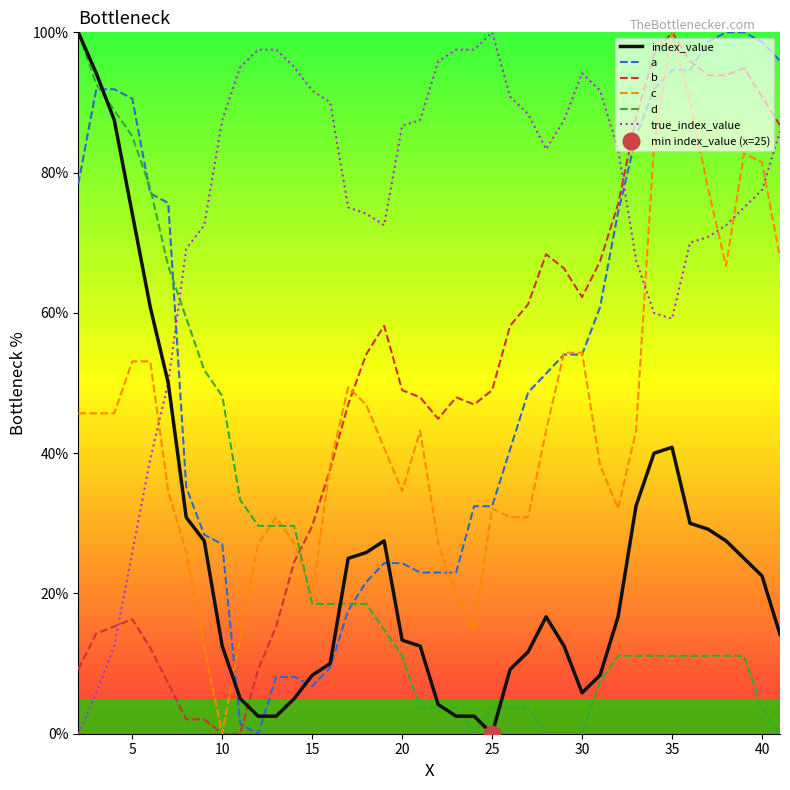

At which category does b reach its first local peak?

5